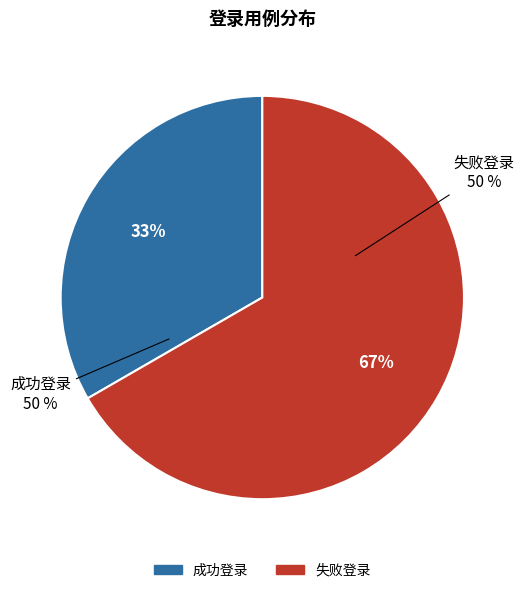

Between 成功登录 and 失败登录, which is larger?

失败登录